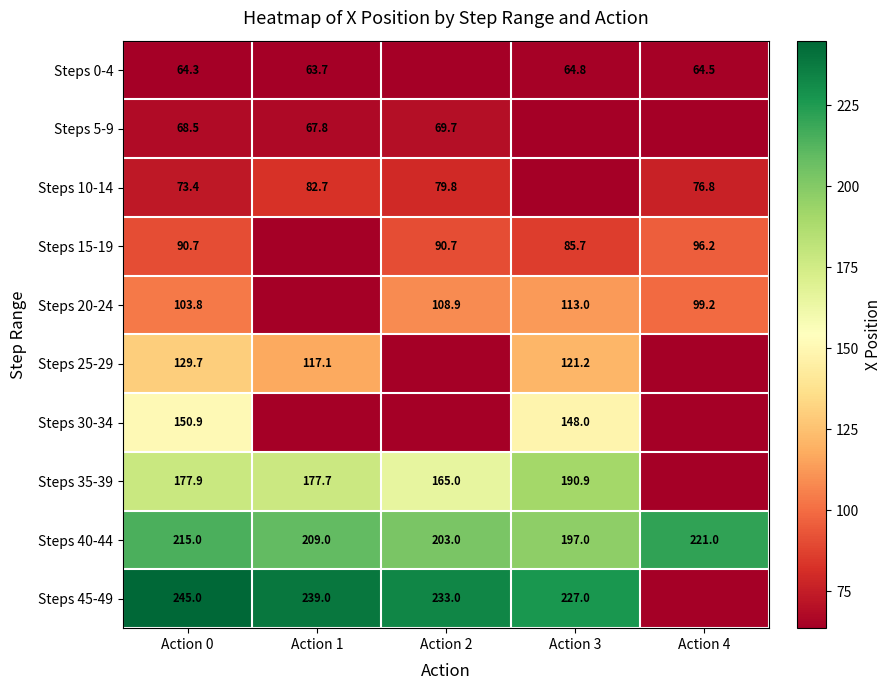

Which series has the largest total across all categories?

Steps 40-44